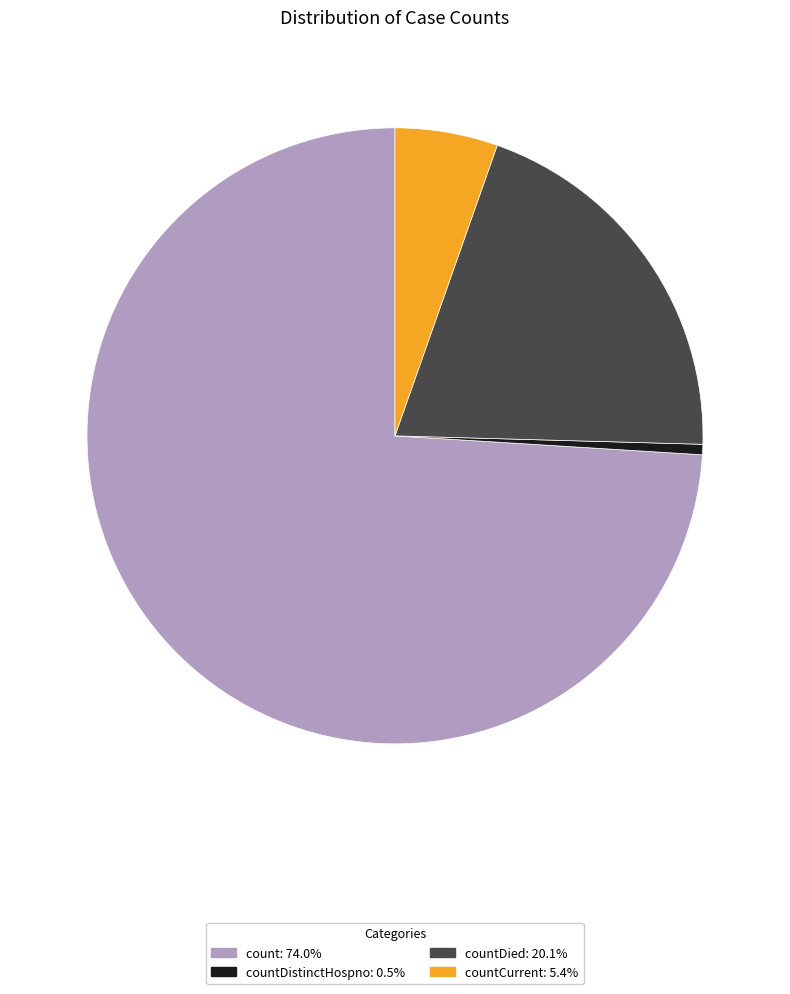

Does any single category account for the majority?

Yes